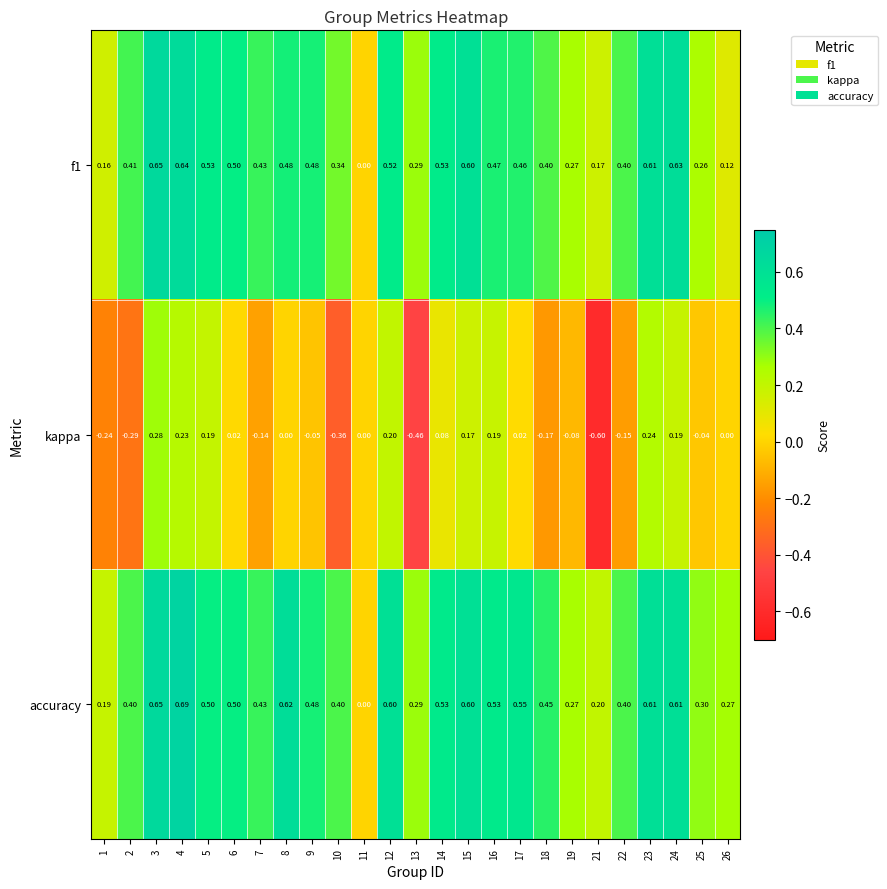

Which series has the largest total across all categories?

accuracy